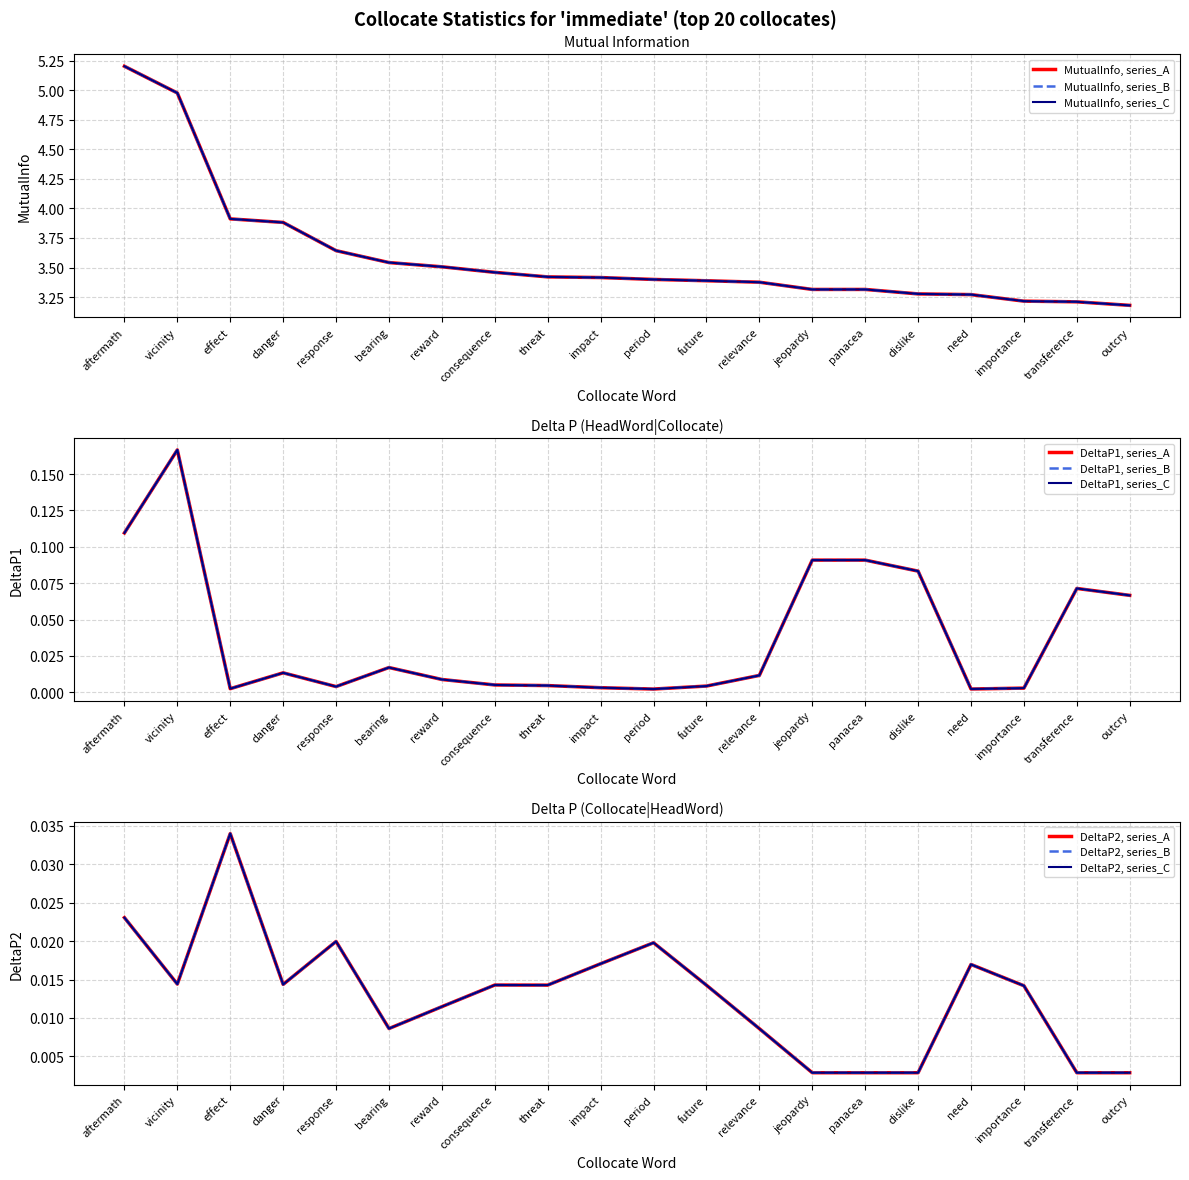

Which series has the largest total across all categories?

MutualInfo